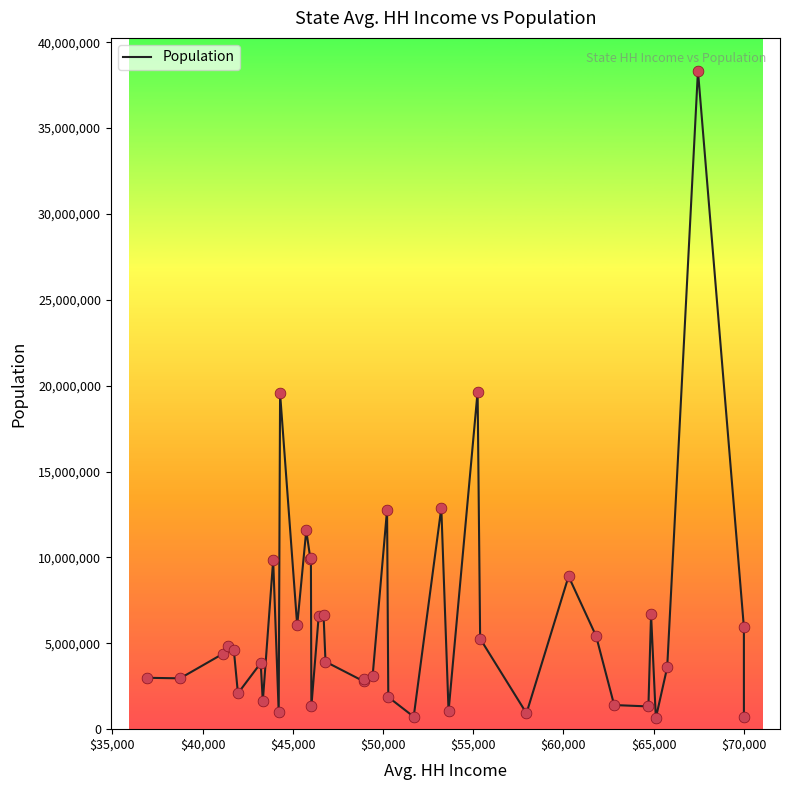

What is the greatest value displayed?

38332521